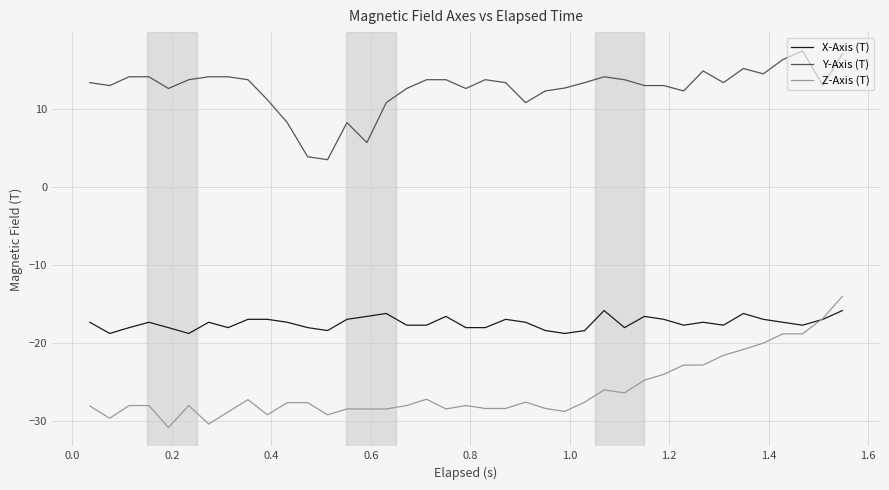

True or false: Y-Axis (T) and Z-Axis (T) intersect in this chart.

False